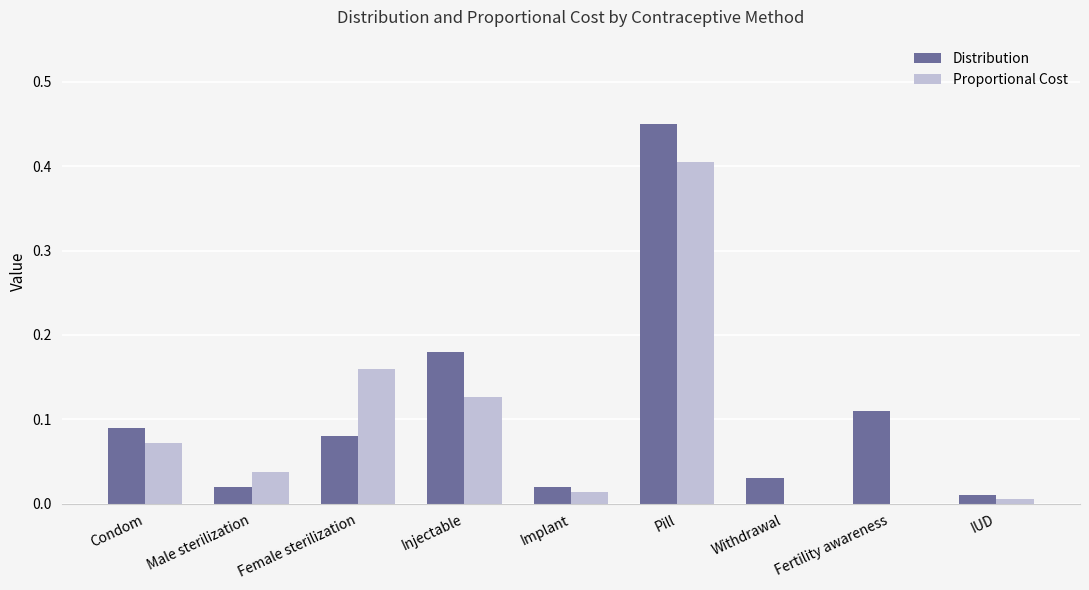

Between Pill and Fertility awareness, which series saw the biggest shift?

Proportional Cost